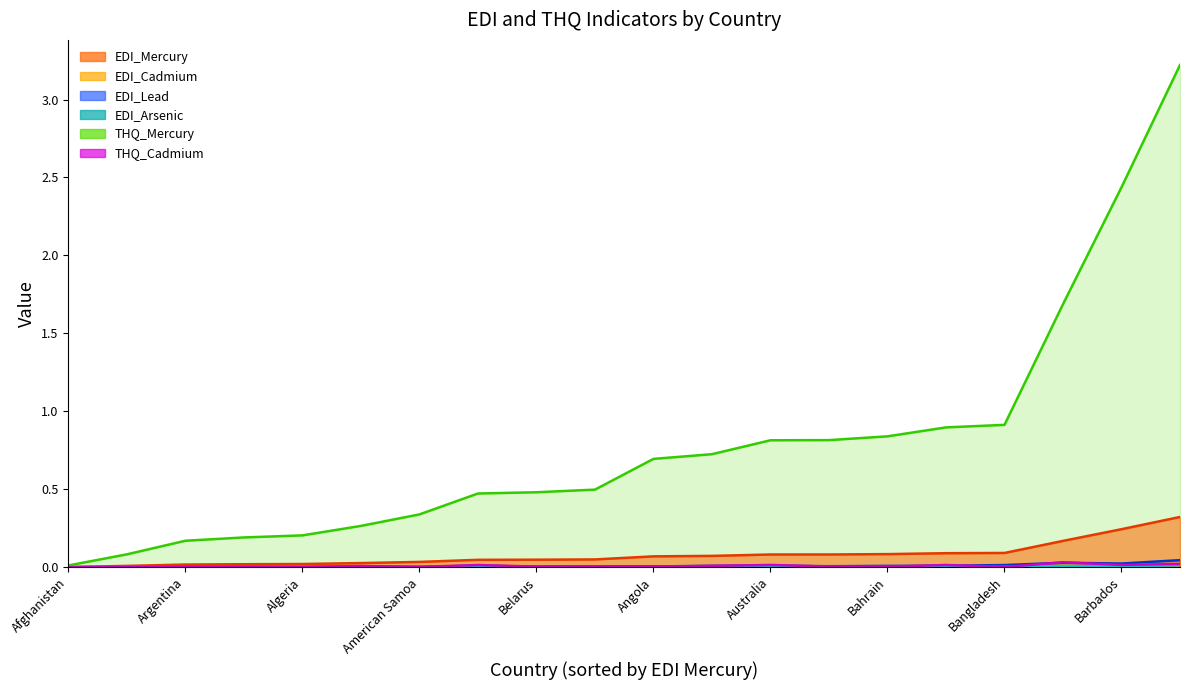

In EDI_Arsenic, how many points are higher than both neighbors (excluding endpoints)?

6